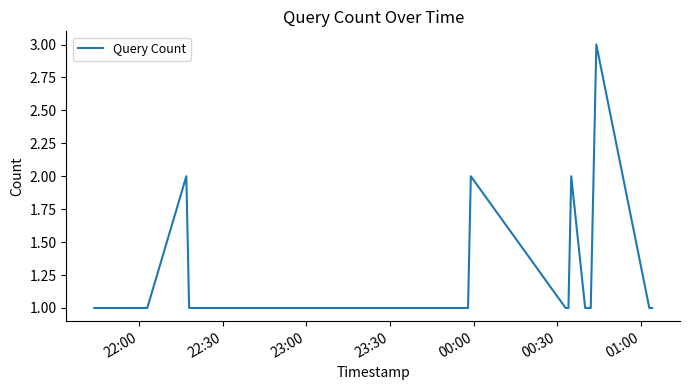

What is the greatest value displayed?

3